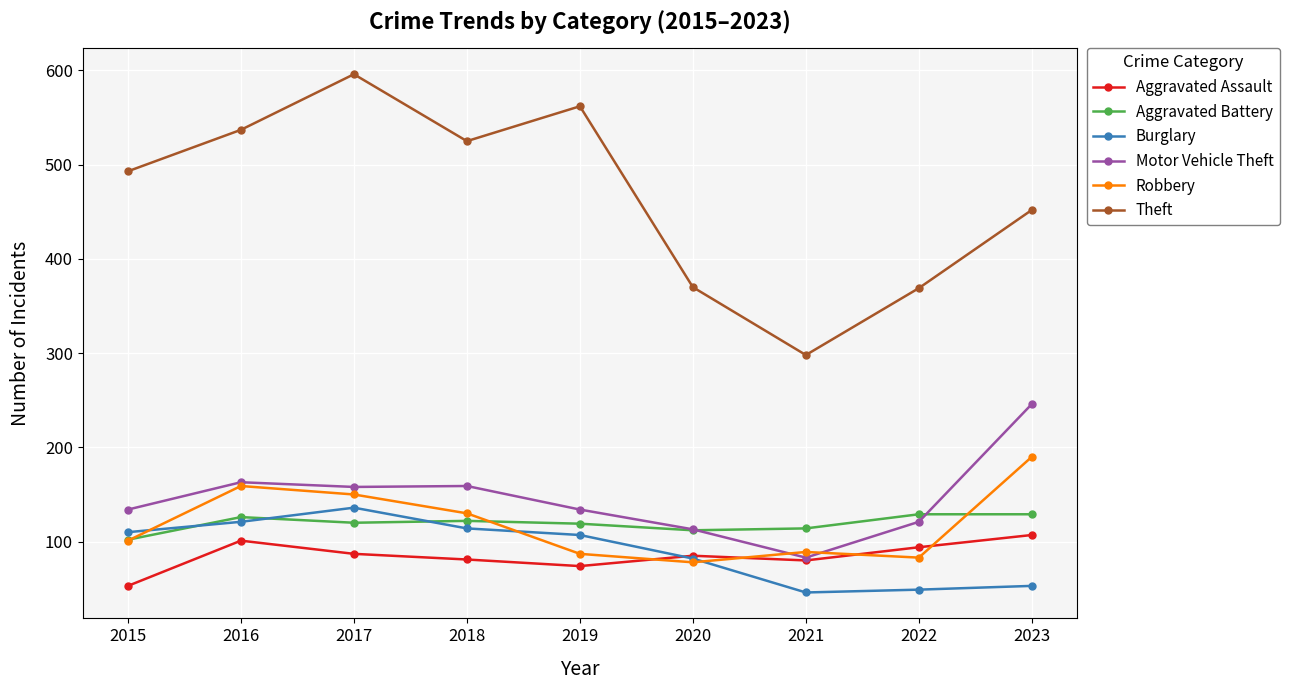

True or false: Aggravated Assault has a value of 85 at 2020.

True